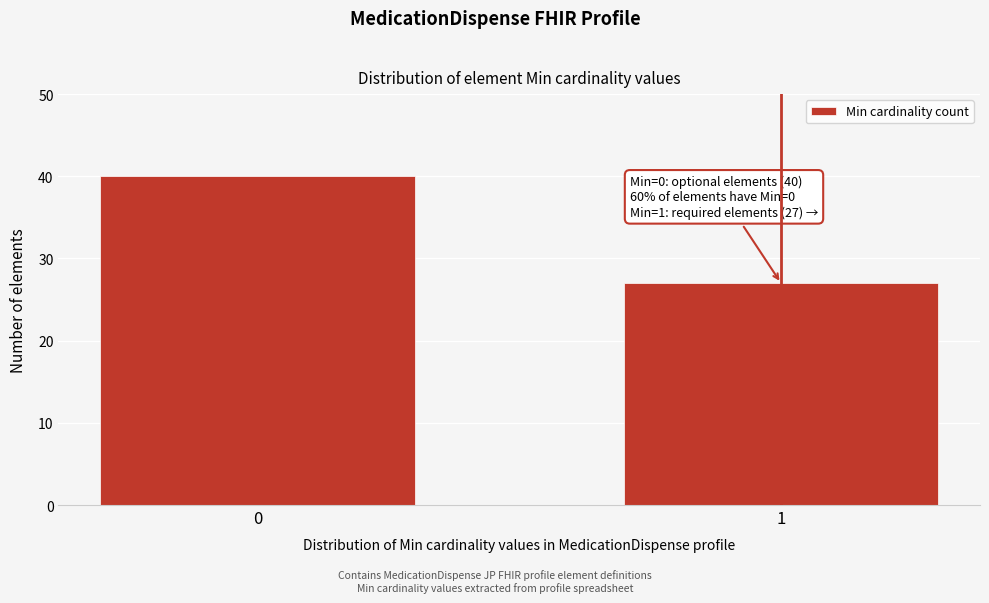

Reading right to left, extract all data points from this chart.

1=27	0=40